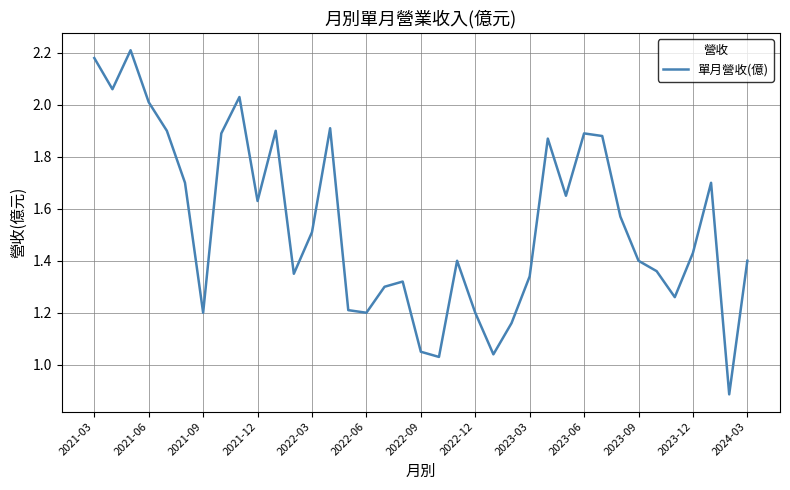

What is the smallest value displayed?

0.9